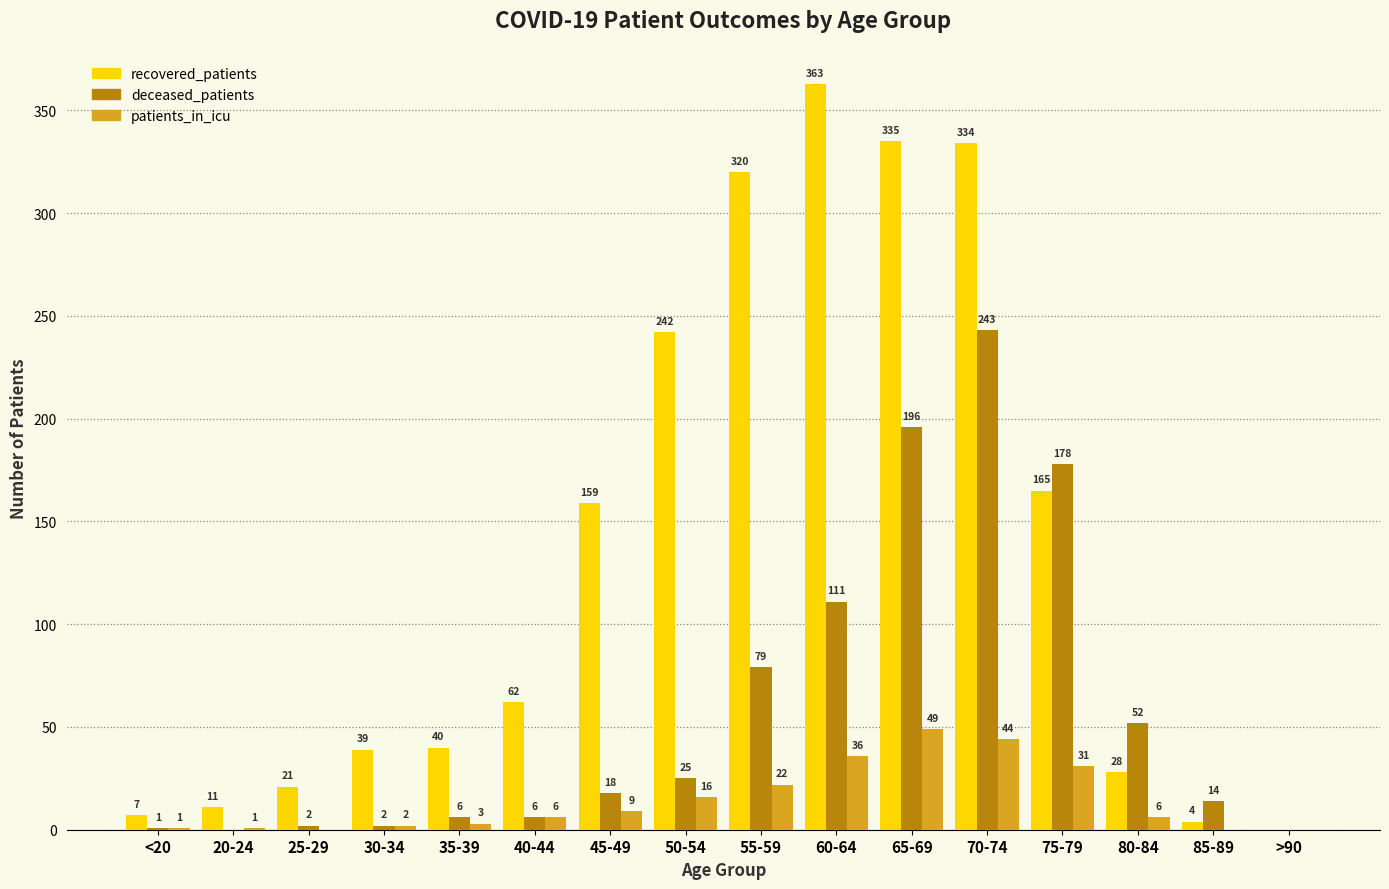

The recovered_patients series shows 39 at 30-34. True or false?

True